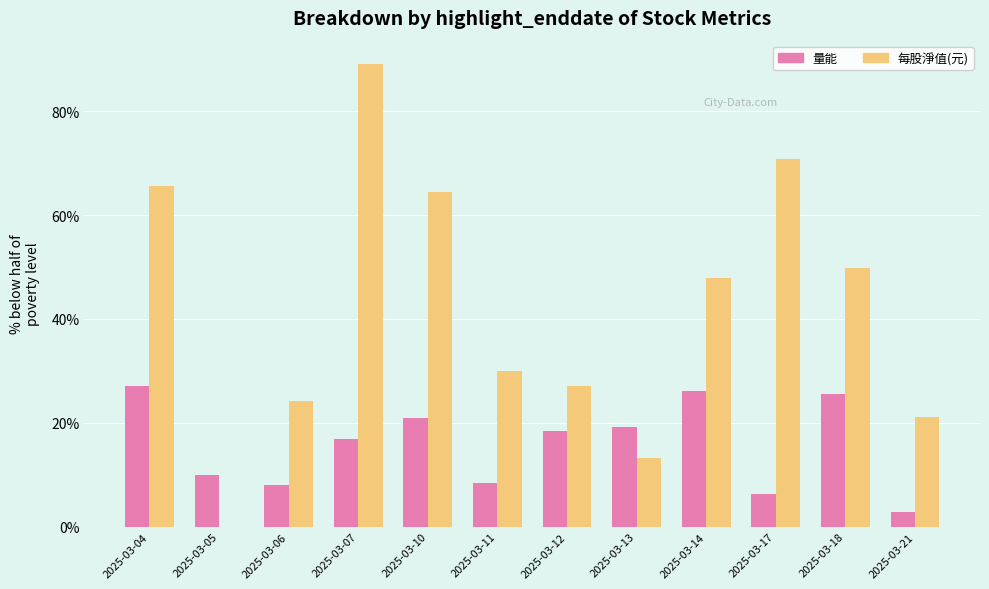

What is the sum of all 量能 values?

189.7